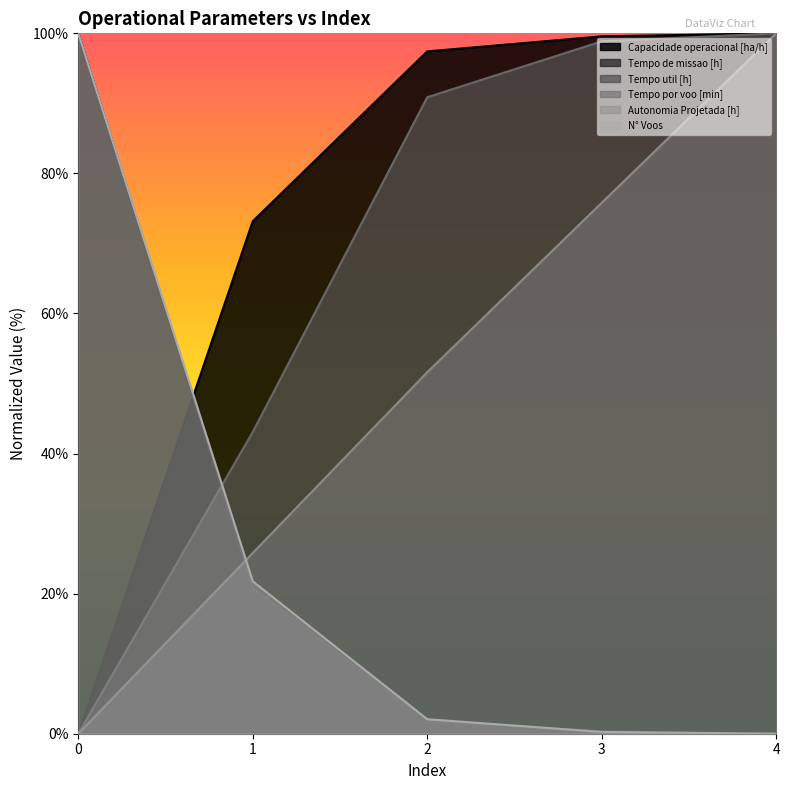

What is the difference between the maximum and minimum values in the Tempo de missao [h] series?

100.0